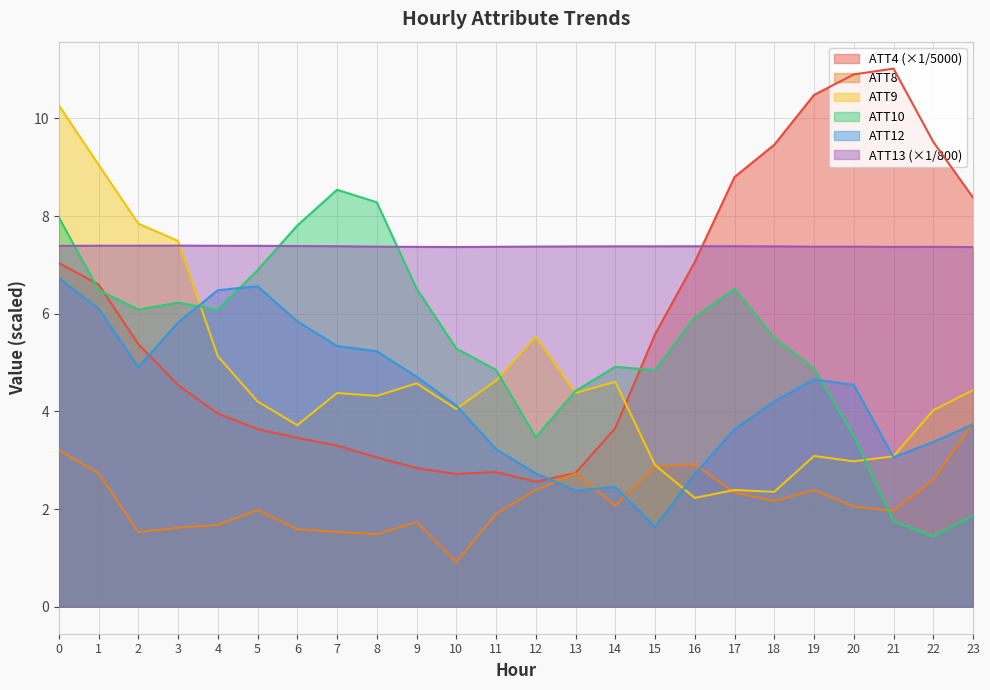

What is the difference between the highest and lowest values at 10?

6.4